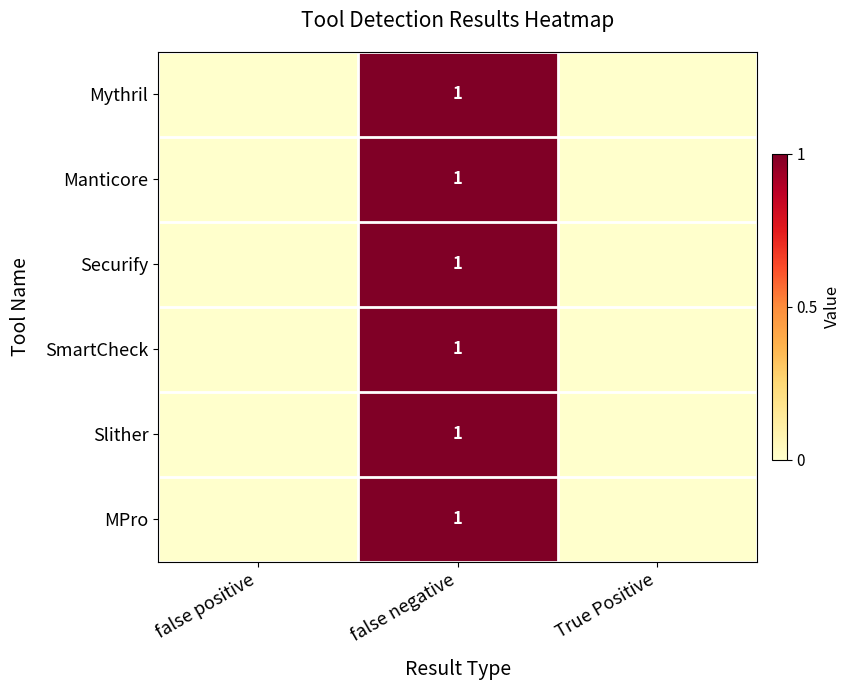

Count the MPro values in the range 0 to 1.

3